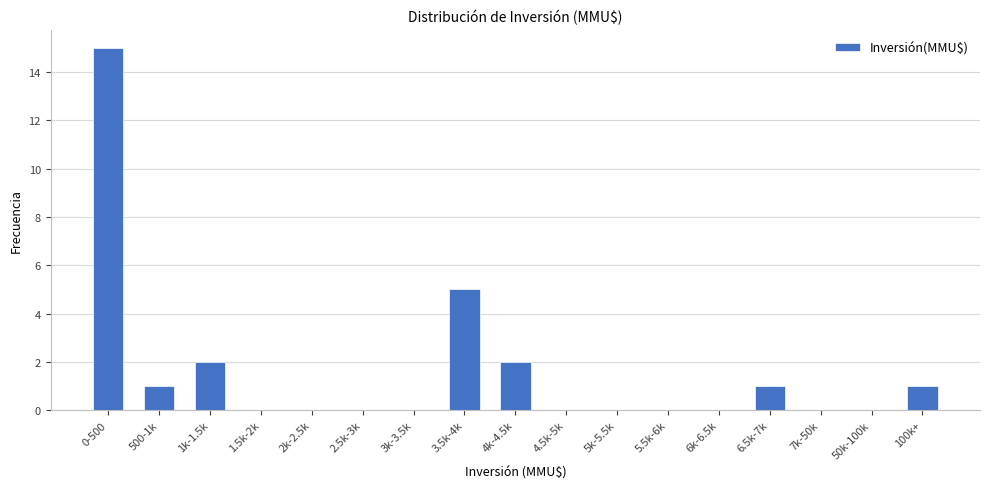

Reading left to right, extract all data points from this chart.

0-500=15	500-1k=1	1k-1.5k=2	1.5k-2k=0	2k-2.5k=0	2.5k-3k=0	3k-3.5k=0	3.5k-4k=5	4k-4.5k=2	4.5k-5k=0	5k-5.5k=0	5.5k-6k=0	6k-6.5k=0	6.5k-7k=1	7k-50k=0	50k-100k=0	100k+=1